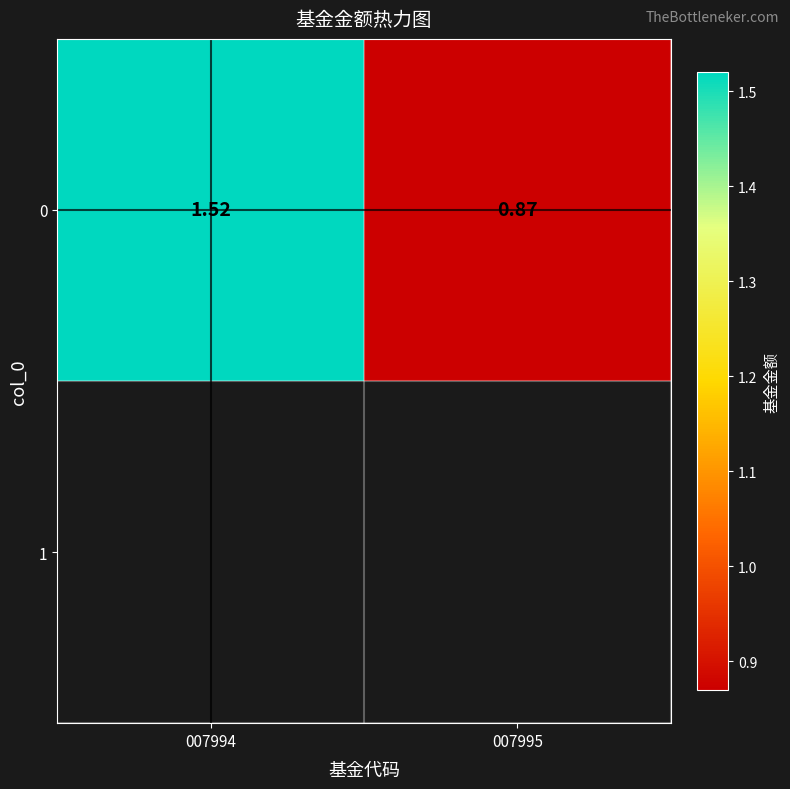

How many values are below 1?

1